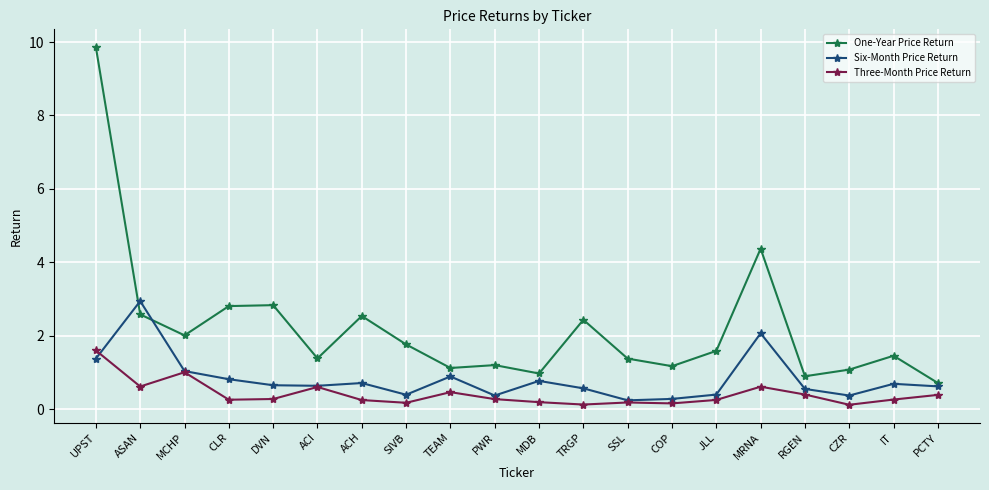

True or false: Three-Month Price Return and One-Year Price Return cross at least once.

False